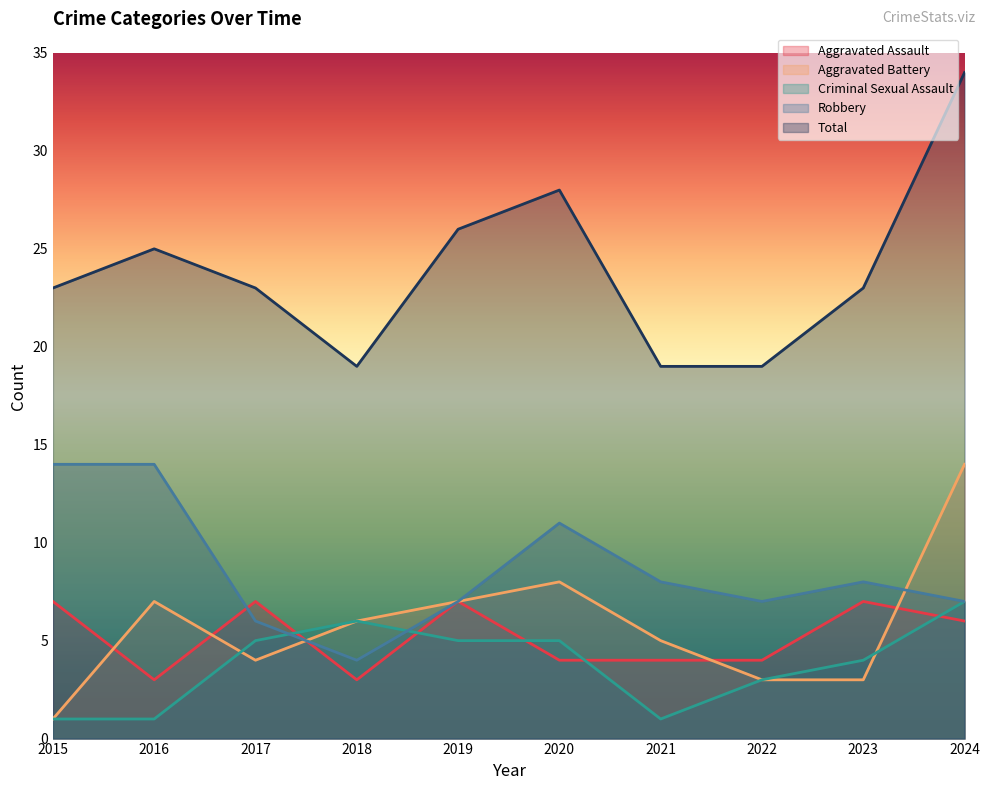

How many interior local valleys does the Robbery series have?

2